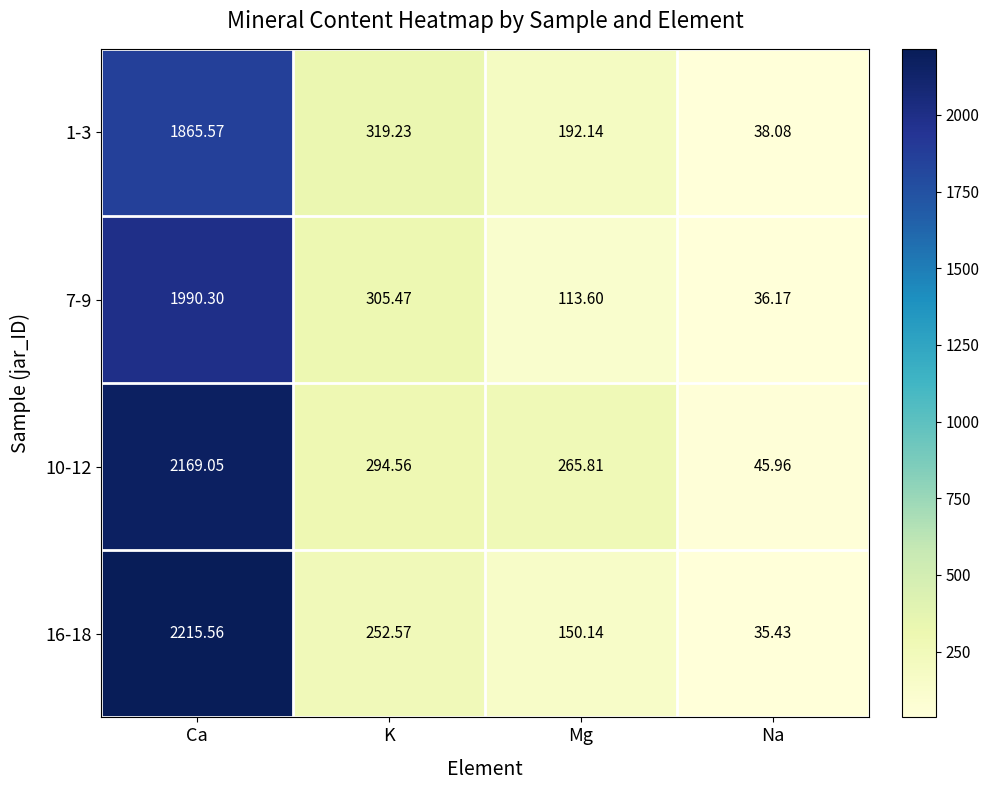

Which category has the highest value in the 1-3 series?

Ca